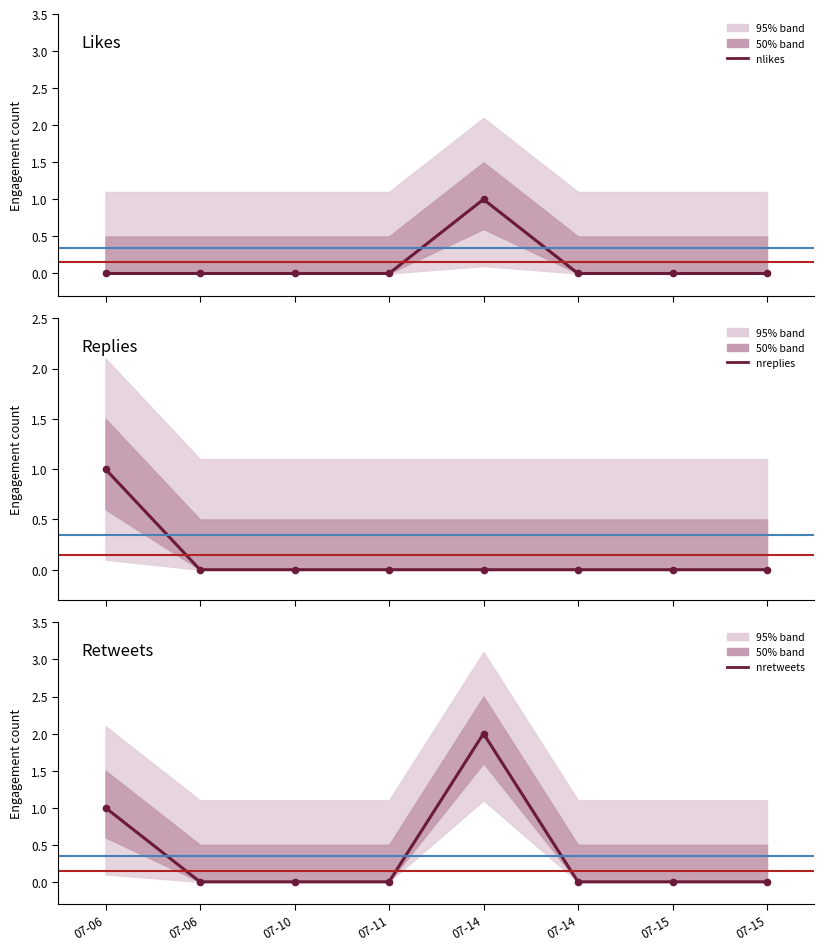

Between 07-06 and 07-15, which is larger?

07-06